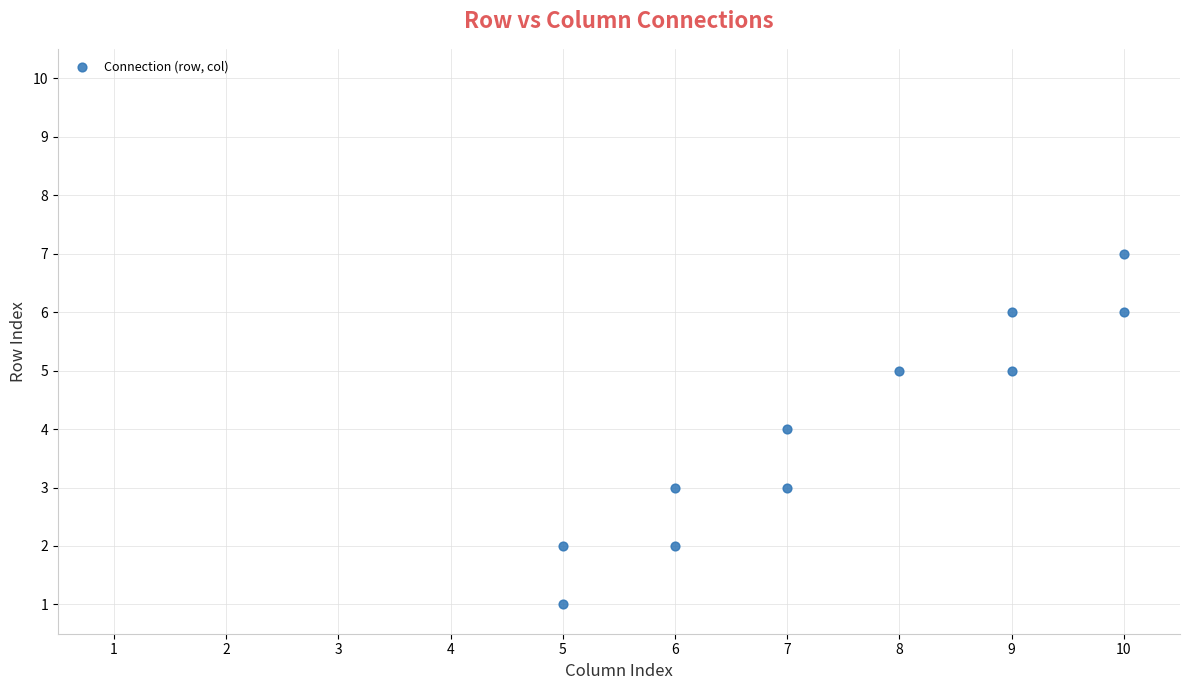

What is the average Y value?

4